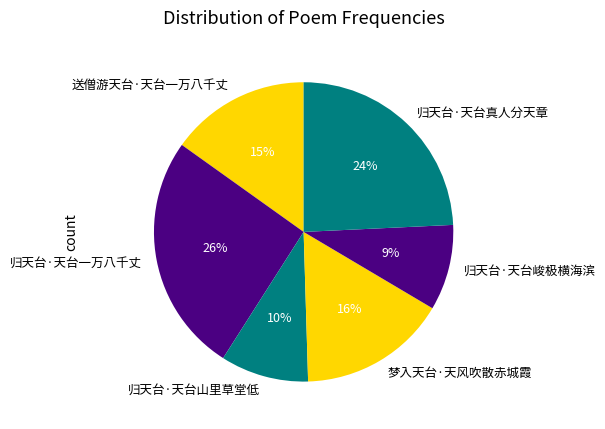

Between 归天台·天台山里草堂低 and 送僧游天台·天台一万八千丈, which is larger?

送僧游天台·天台一万八千丈